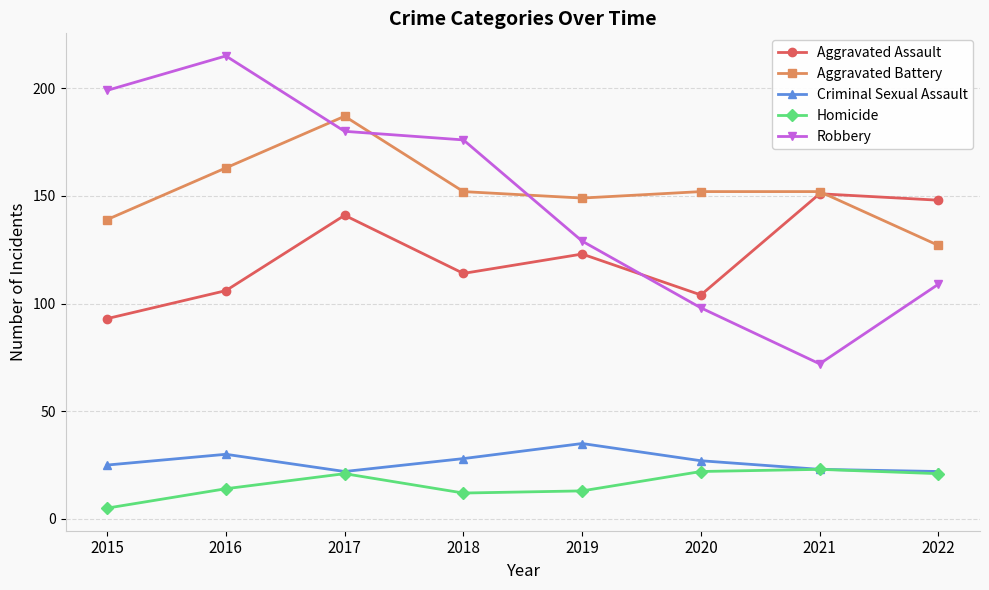

Which category has the lowest value across all series?

2015